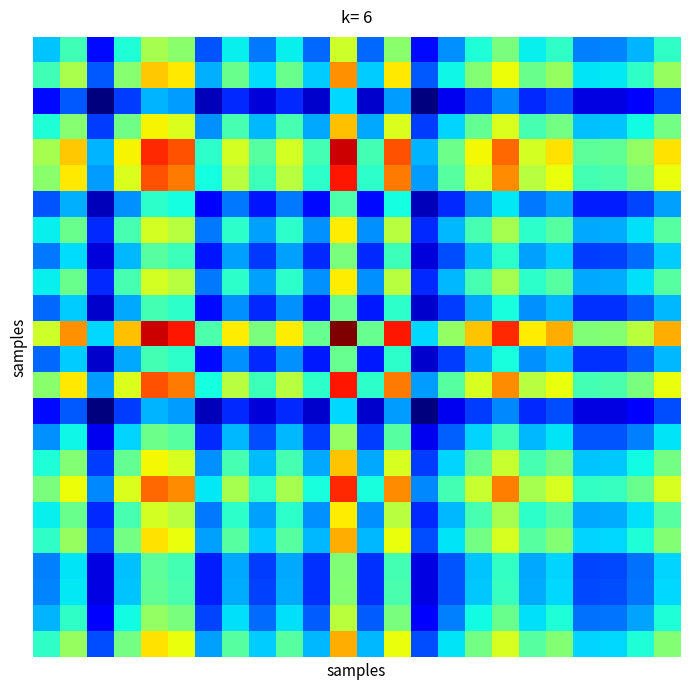

How many series are shown in this chart?

24